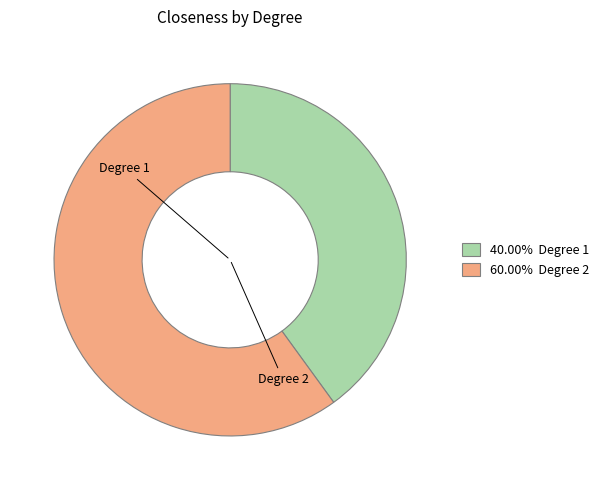

Is there any slice that represents more than half of the pie?

Yes